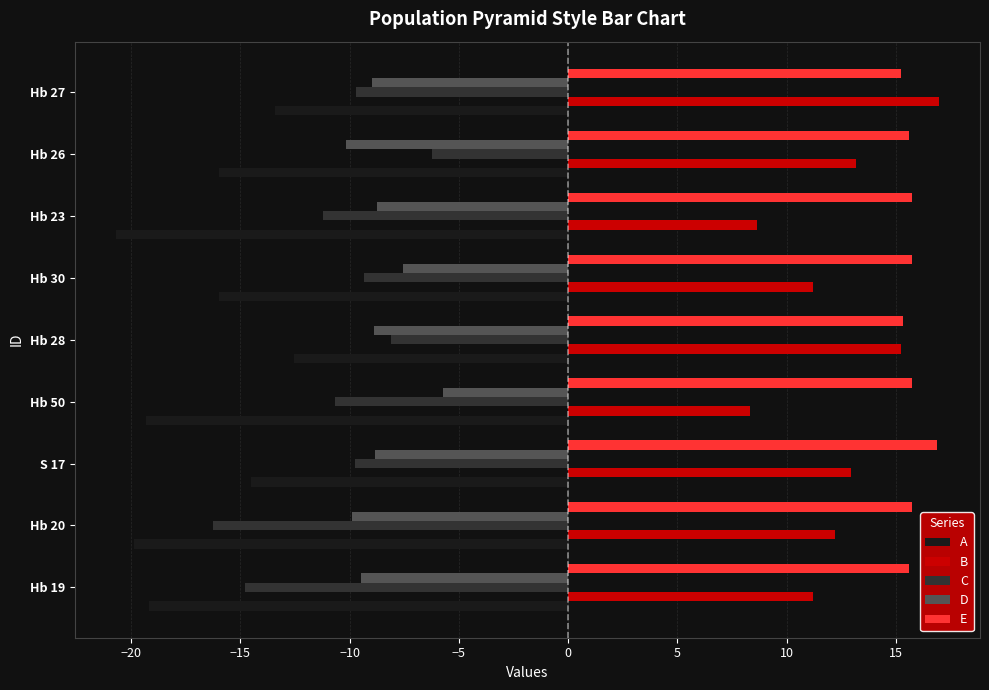

What is the sum of all C values?

-96.2